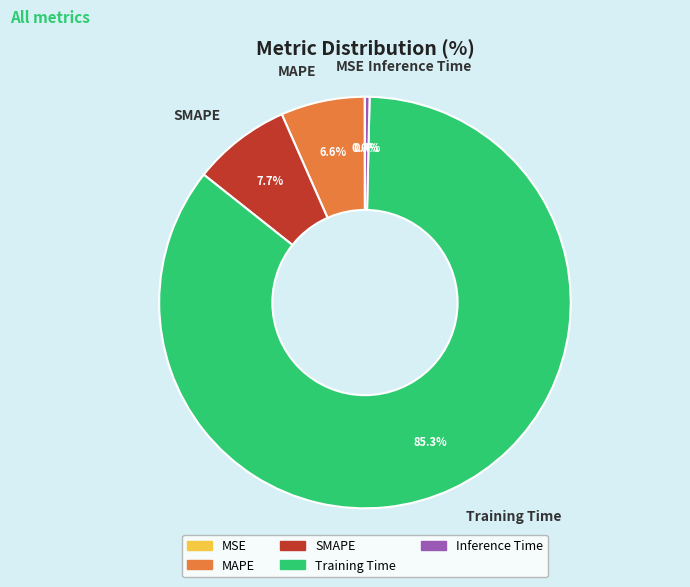

What is the largest slice in the pie chart?

Training Time